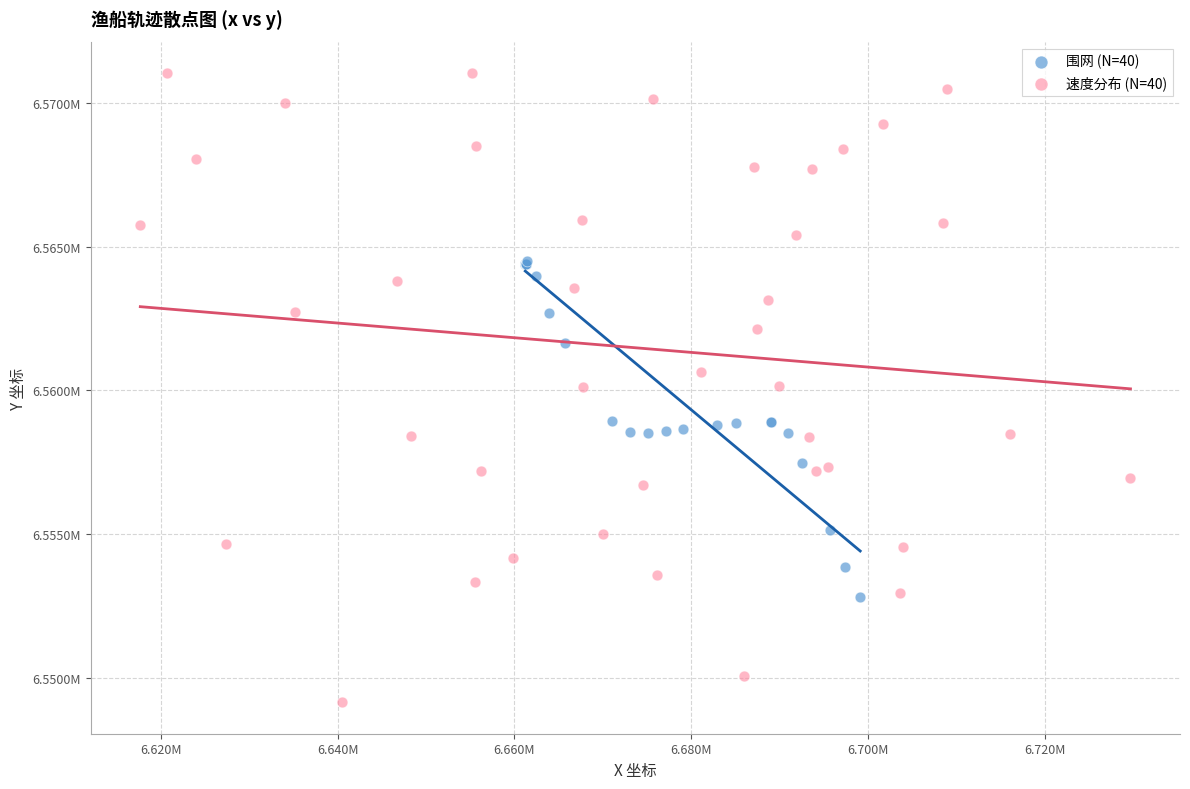

Which series contains the lowest Y value?

速度分布 (N=40)